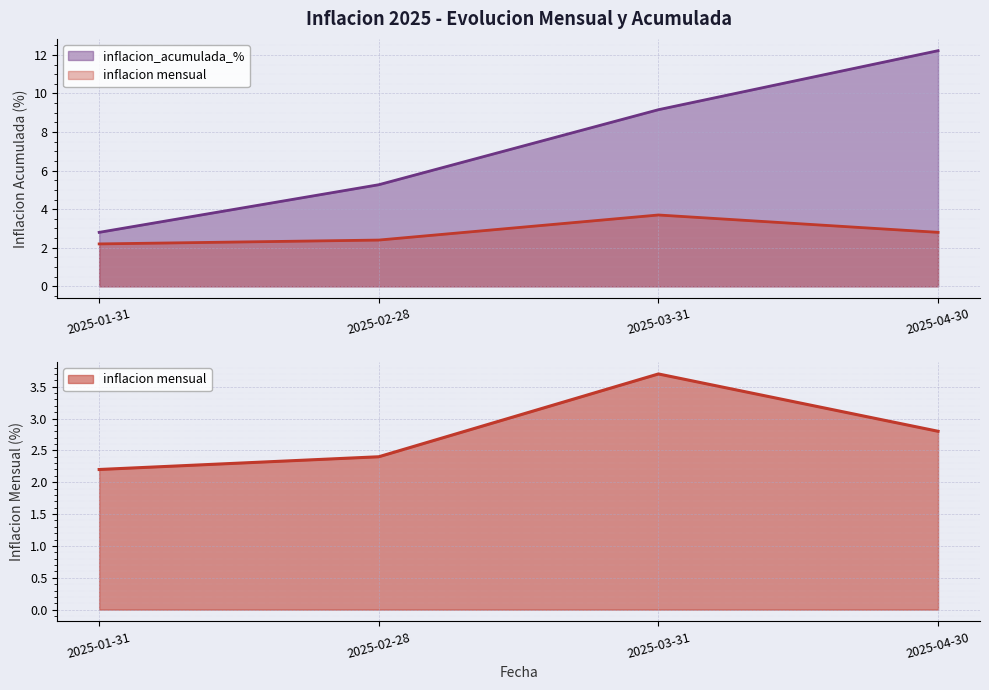

The value of inflacion mensual at 2025-01-31 is 2.2. True or false?

True